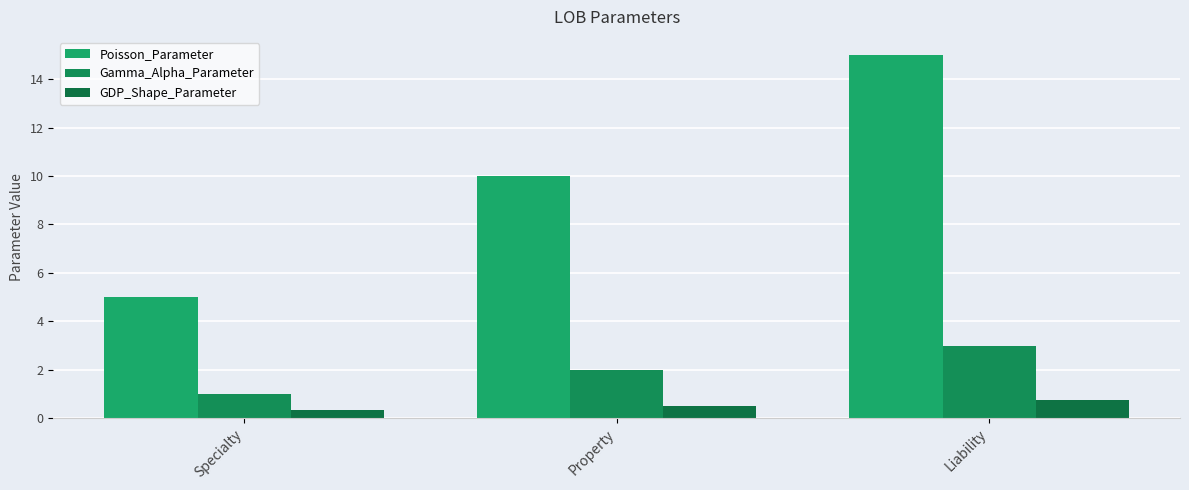

What is the label of the 3rd bar from the right?

Specialty